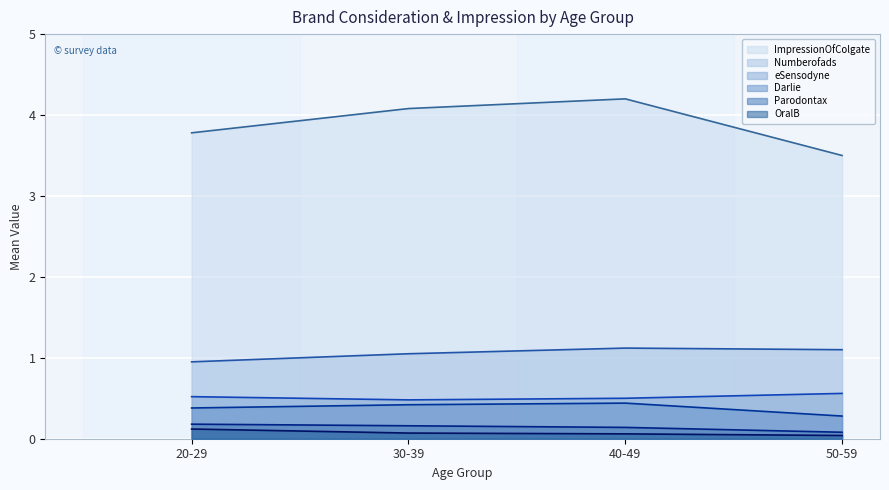

What are all the series names shown in the legend?

ImpressionOfColgate, Numberofads, eSensodyne, Darlie, Parodontax, OralB